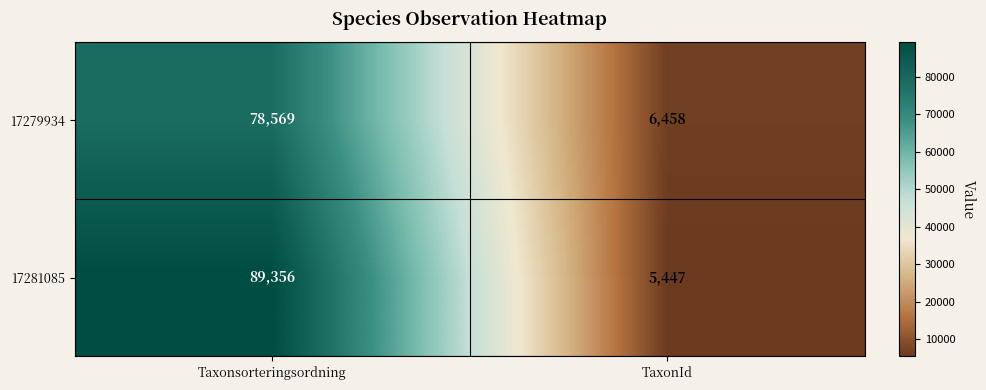

Reading left to right, list all the values displayed in this chart.

17279934: 78569	6458
17281085: 89356	5447